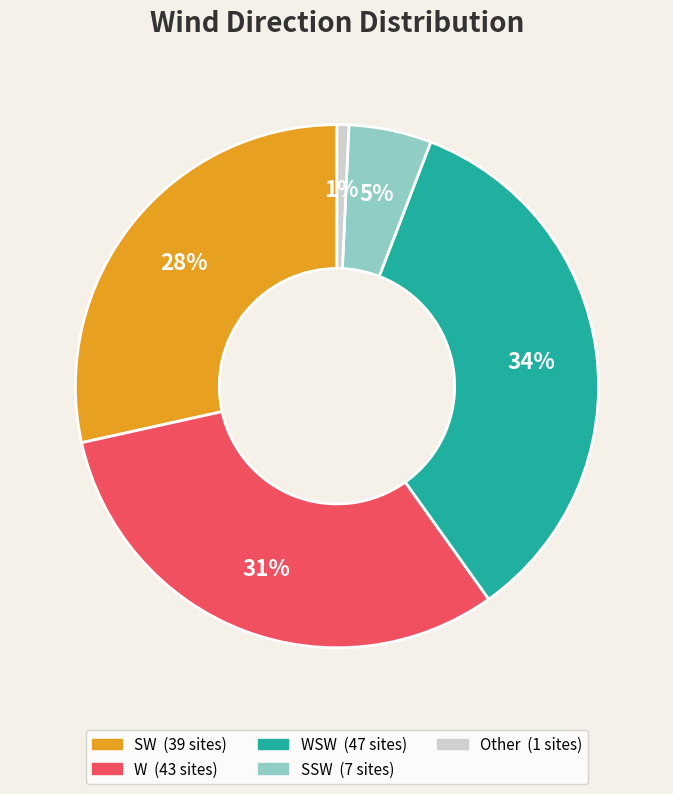

To the nearest percent, what is the average slice percentage?

20%